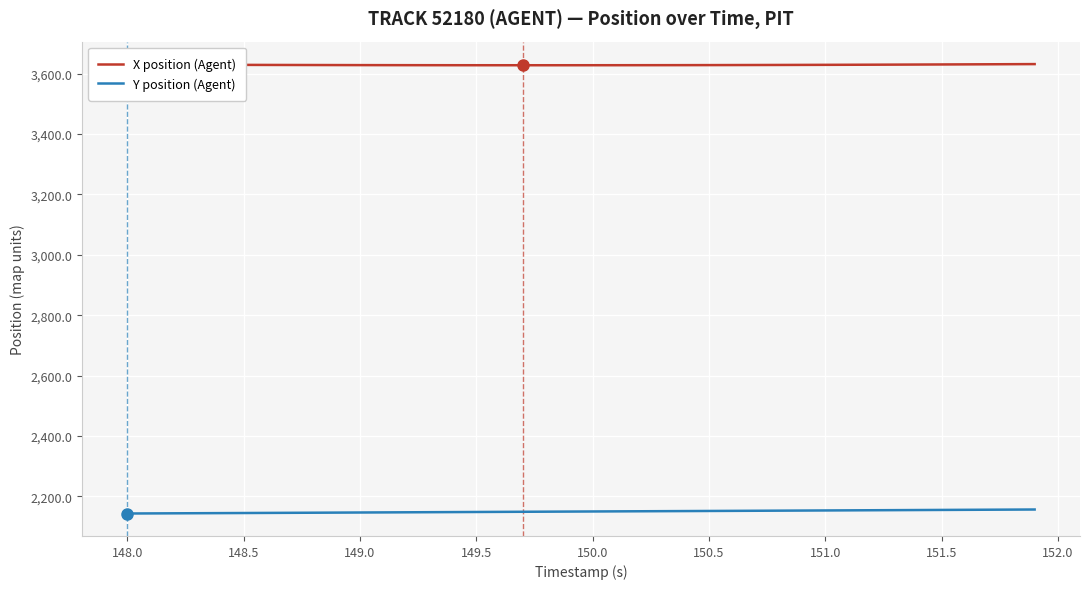

True or false: X position (Agent) and Y position (Agent) cross at least once.

False